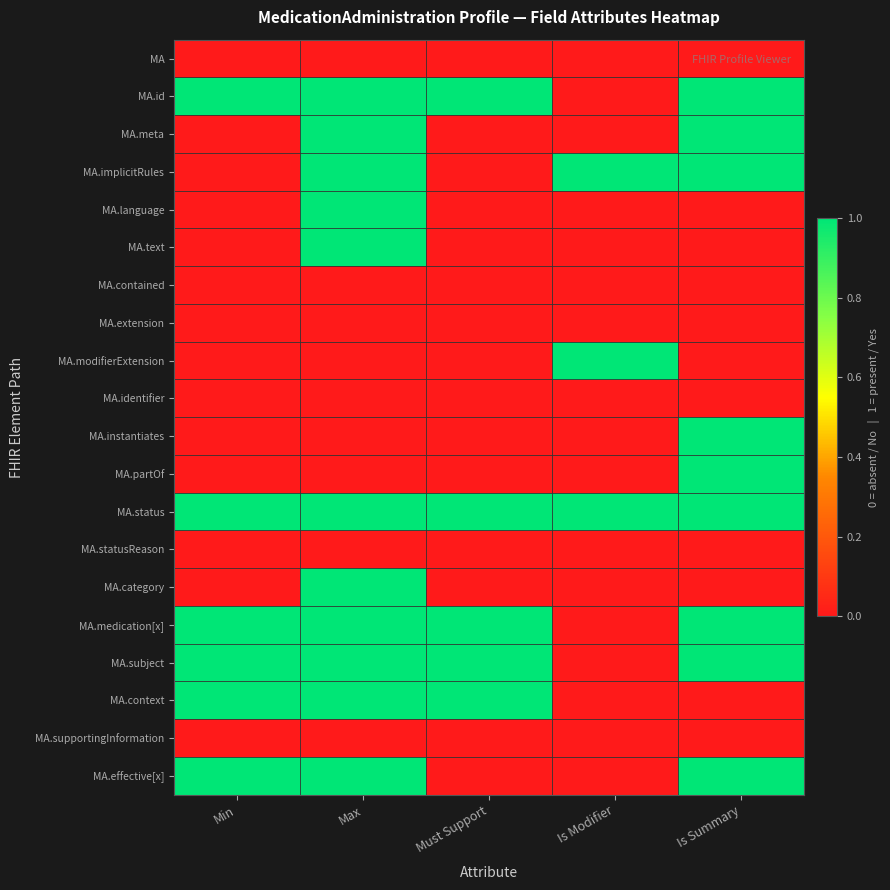

Reading left to right, list all the values displayed in this chart.

MA: Min=0	Max=0	Must Support=0	Is Modifier=0	Is Summary=0
MA.id: Min=1	Max=1	Must Support=1	Is Modifier=0	Is Summary=1
MA.meta: Min=0	Max=1	Must Support=0	Is Modifier=0	Is Summary=1
MA.implicitRules: Min=0	Max=1	Must Support=0	Is Modifier=1	Is Summary=1
MA.language: Min=0	Max=1	Must Support=0	Is Modifier=0	Is Summary=0
MA.text: Min=0	Max=1	Must Support=0	Is Modifier=0	Is Summary=0
MA.contained: Min=0	Max=0	Must Support=0	Is Modifier=0	Is Summary=0
MA.extension: Min=0	Max=0	Must Support=0	Is Modifier=0	Is Summary=0
MA.modifierExtension: Min=0	Max=0	Must Support=0	Is Modifier=1	Is Summary=0
MA.identifier: Min=0	Max=0	Must Support=0	Is Modifier=0	Is Summary=0
MA.instantiates: Min=0	Max=0	Must Support=0	Is Modifier=0	Is Summary=1
MA.partOf: Min=0	Max=0	Must Support=0	Is Modifier=0	Is Summary=1
MA.status: Min=1	Max=1	Must Support=1	Is Modifier=1	Is Summary=1
MA.statusReason: Min=0	Max=0	Must Support=0	Is Modifier=0	Is Summary=0
MA.category: Min=0	Max=1	Must Support=0	Is Modifier=0	Is Summary=0
MA.medication[x]: Min=1	Max=1	Must Support=1	Is Modifier=0	Is Summary=1
MA.subject: Min=1	Max=1	Must Support=1	Is Modifier=0	Is Summary=1
MA.context: Min=1	Max=1	Must Support=1	Is Modifier=0	Is Summary=0
MA.supportingInformation: Min=0	Max=0	Must Support=0	Is Modifier=0	Is Summary=0
MA.effective[x]: Min=1	Max=1	Must Support=0	Is Modifier=0	Is Summary=1